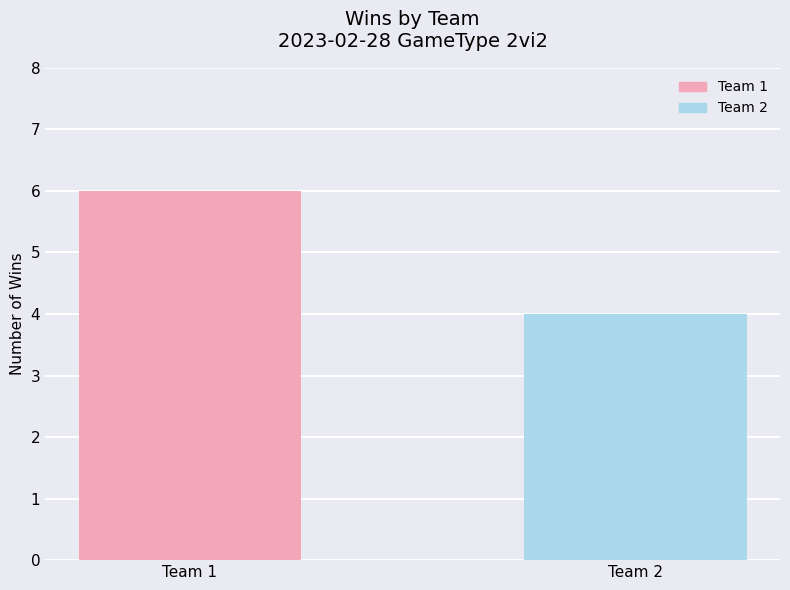

Is it true that the value at Team 1 is 9?

False